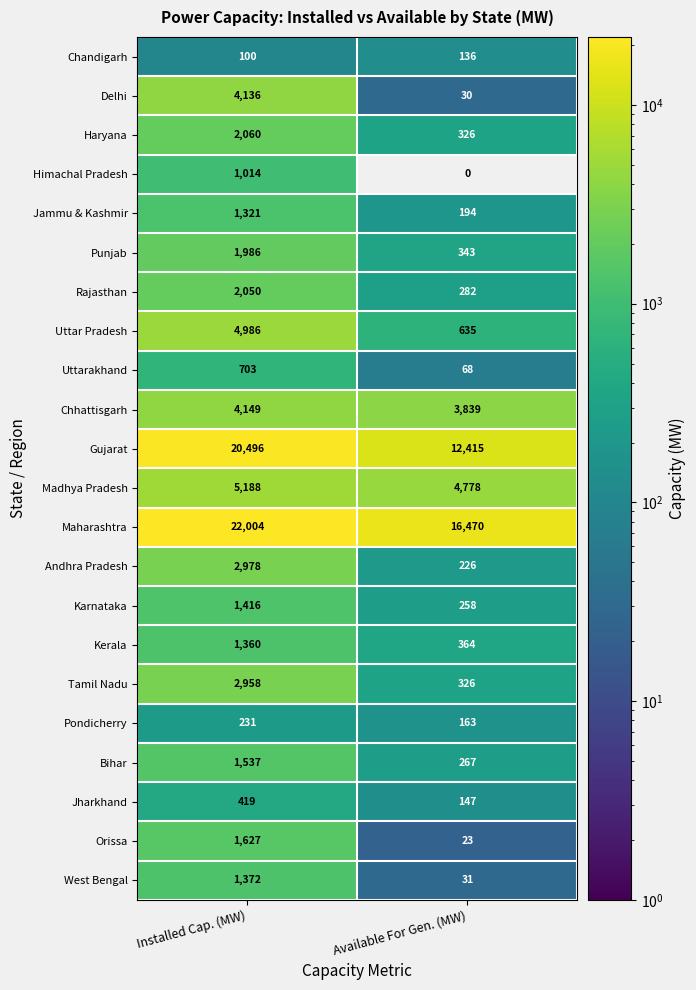

Where is West Bengal nearest to the value 701?

Available For Gen. (MW)